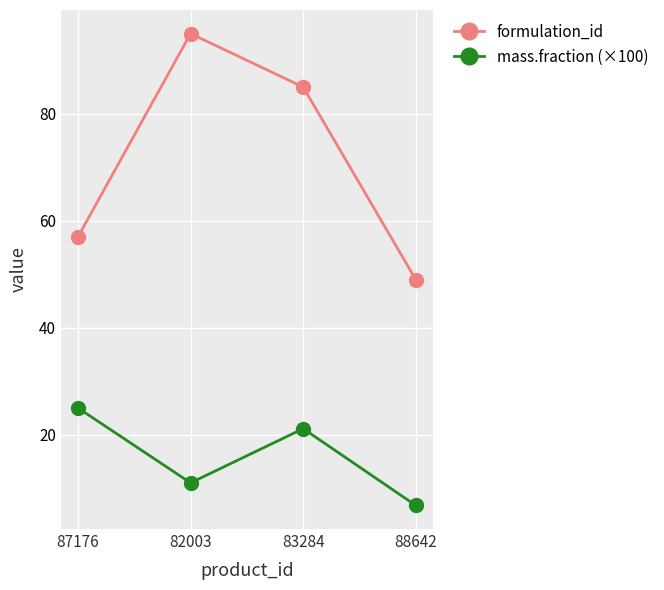

What is the label of the 4th point from the right?

87176